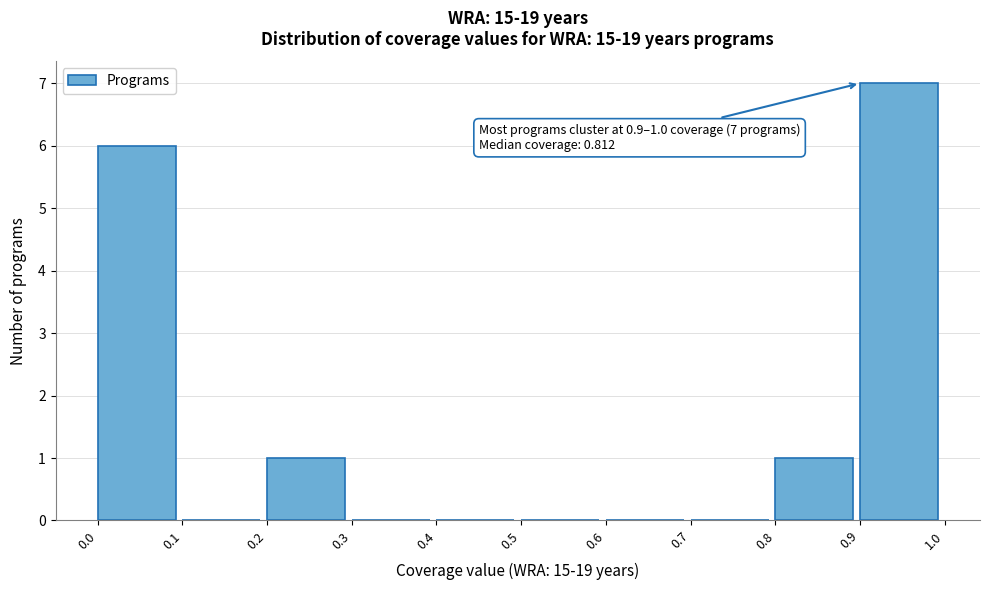

Over which range of the x-axis is the bar tallest?

0.9 to 1.0